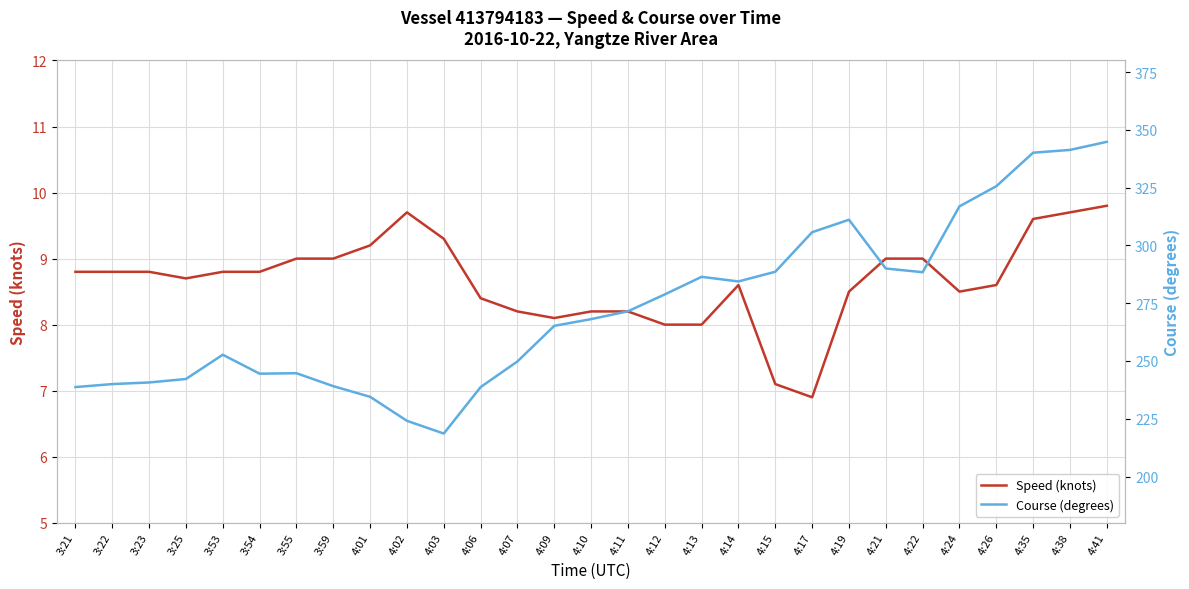

What is the approximate value of Course (degrees) at 3:22?

240.0